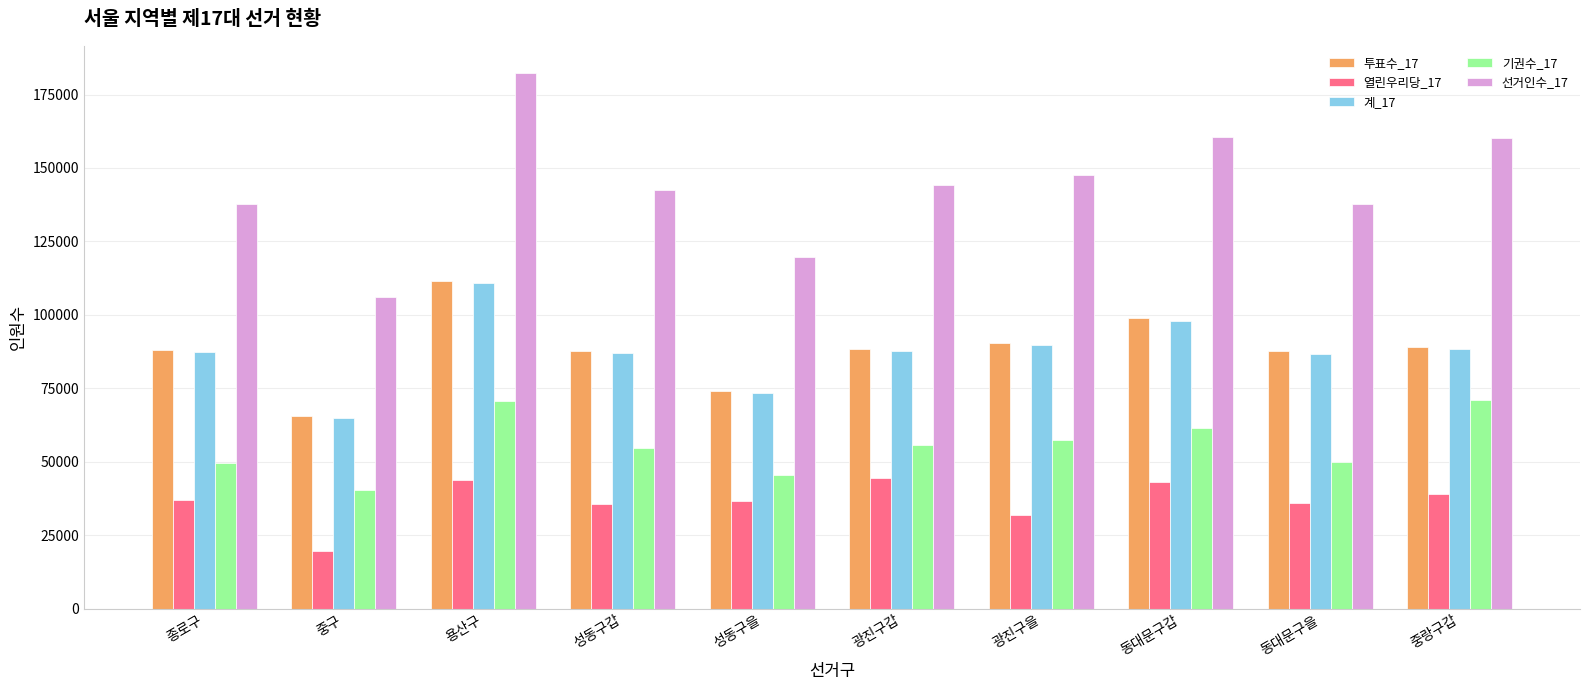

What is the sum of all 계_17 values?

874595